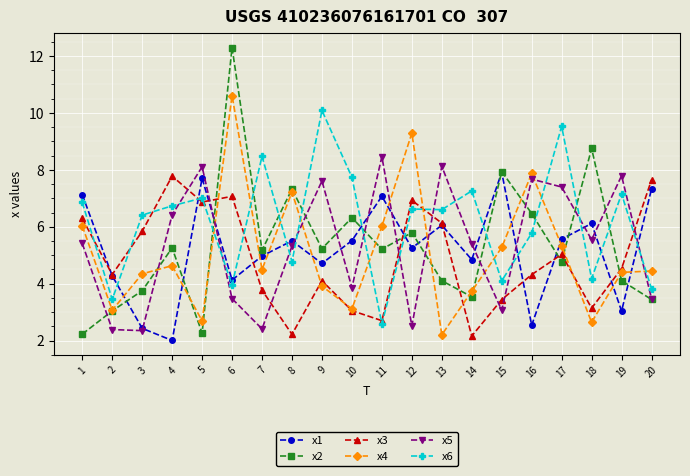

What is the total value across all series at 14?

26.9